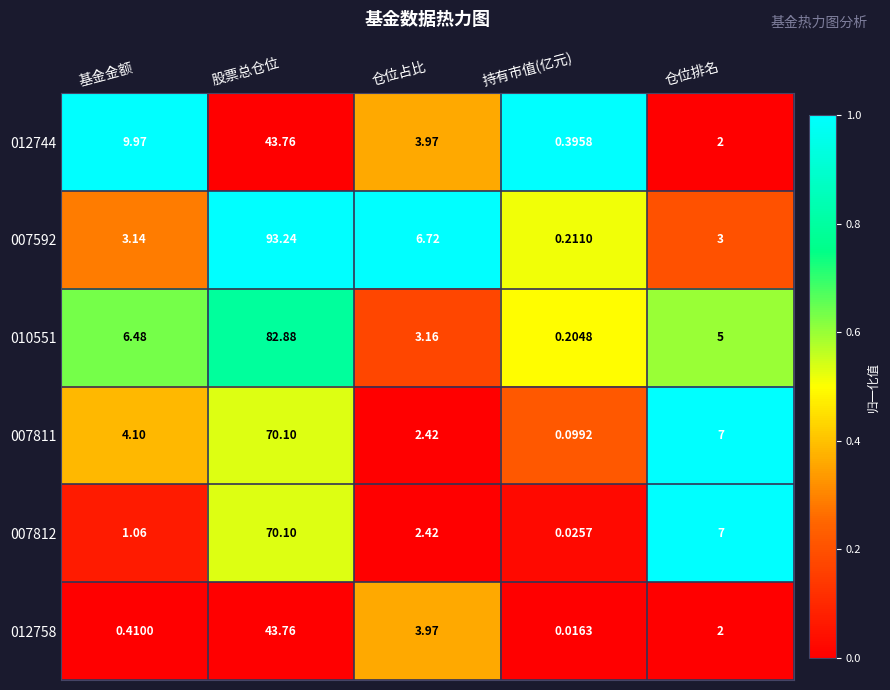

Rank the categories by 007812 value from lowest to highest.

持有市值(亿元), 基金金额, 仓位占比, 仓位排名, 股票总仓位